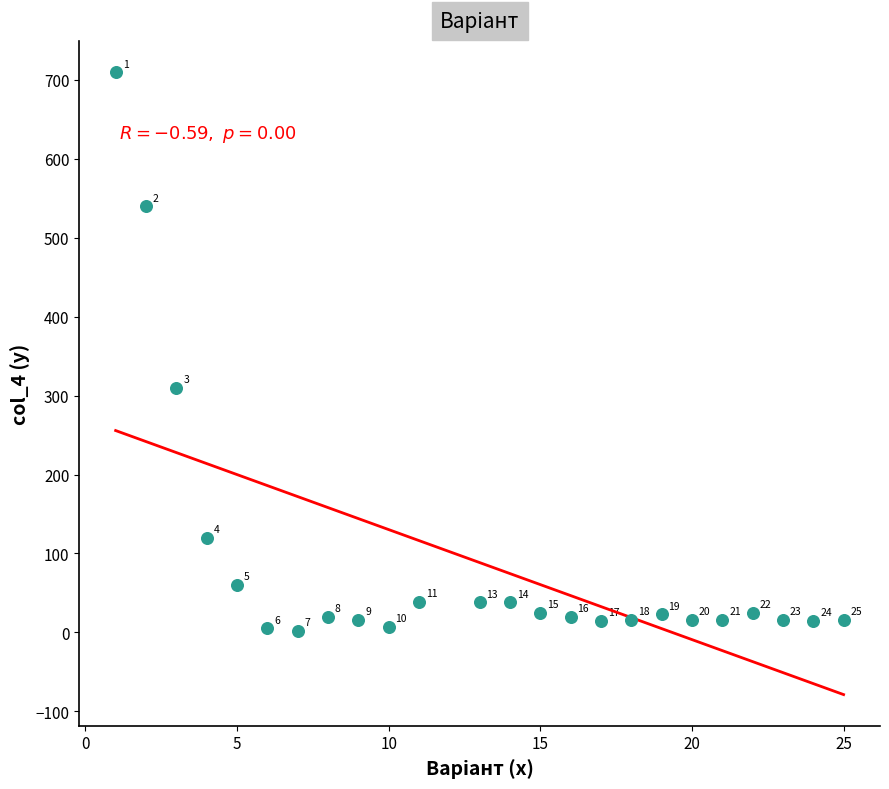

What Y value in the scatter plot is closest to 356?

310